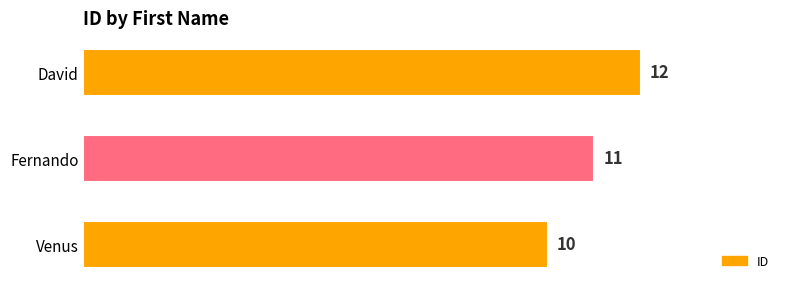

Reading bottom to top, extract all data points from this chart.

10	11	12